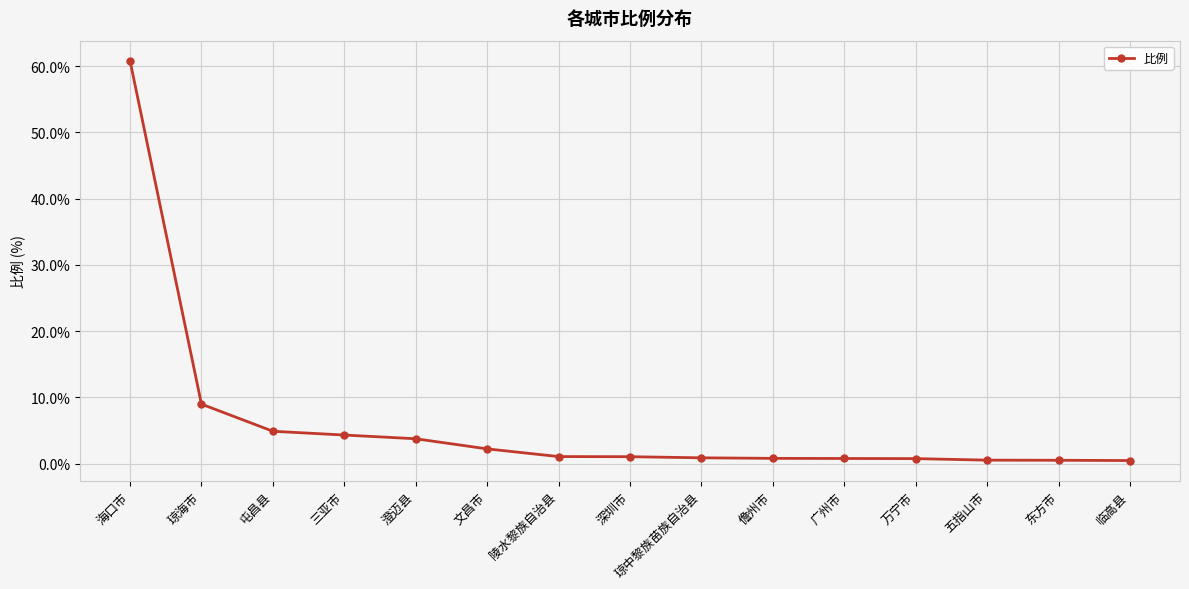

What position from the left is 三亚市?

4